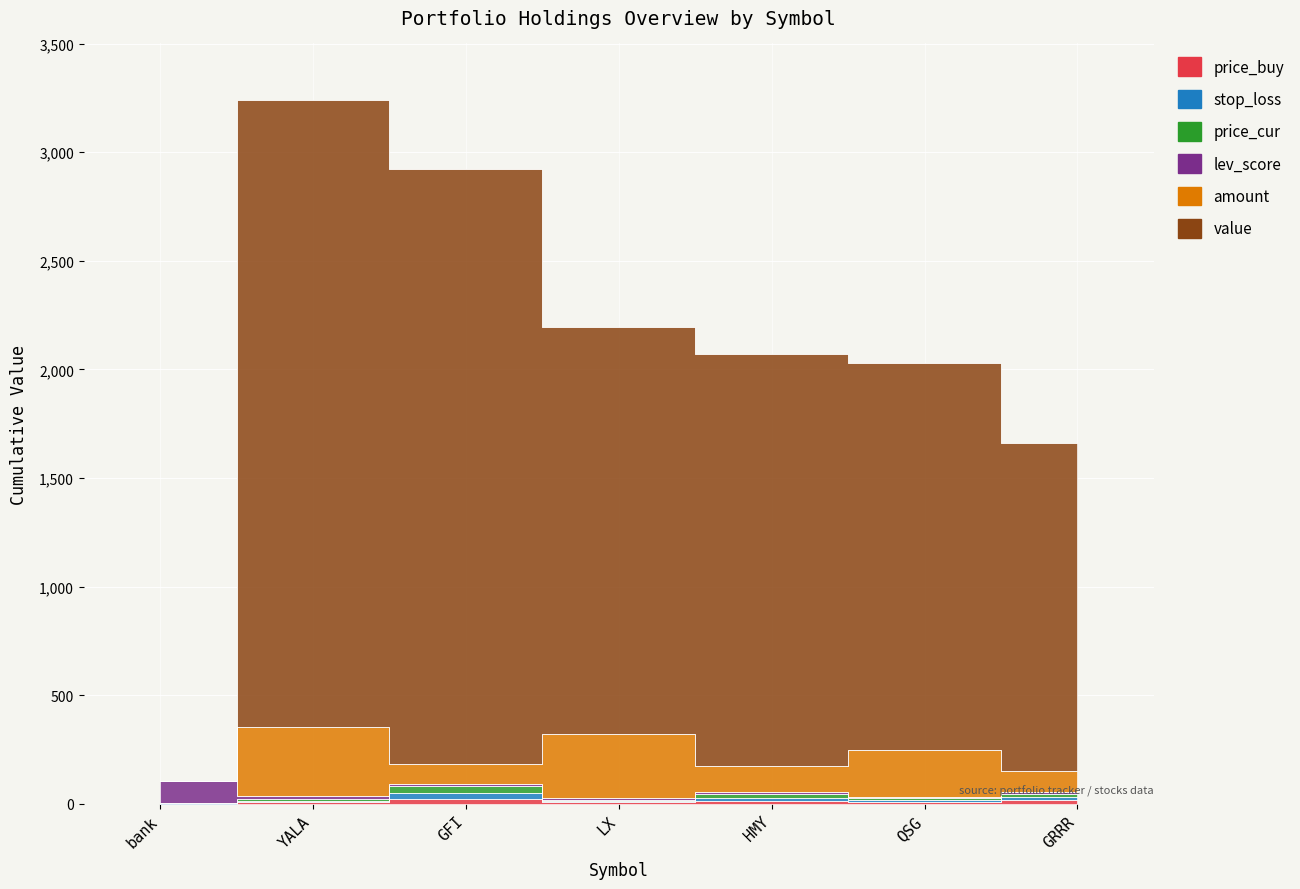

What is the sum of the stop_loss values at LX and HMY?

62.6